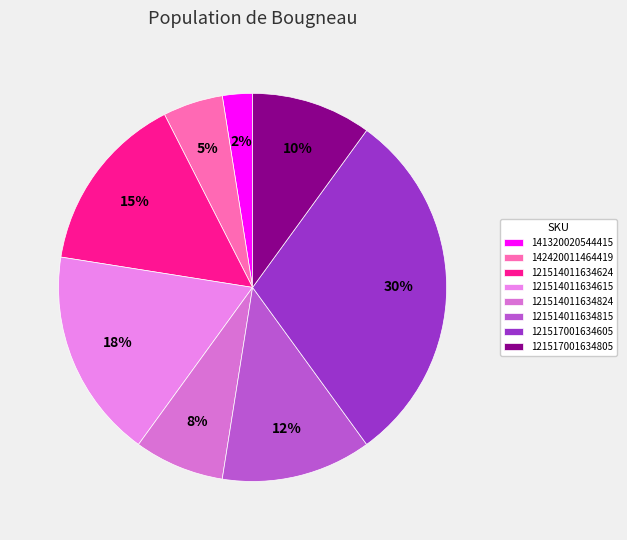

Which slice is the smallest?

141320020544415